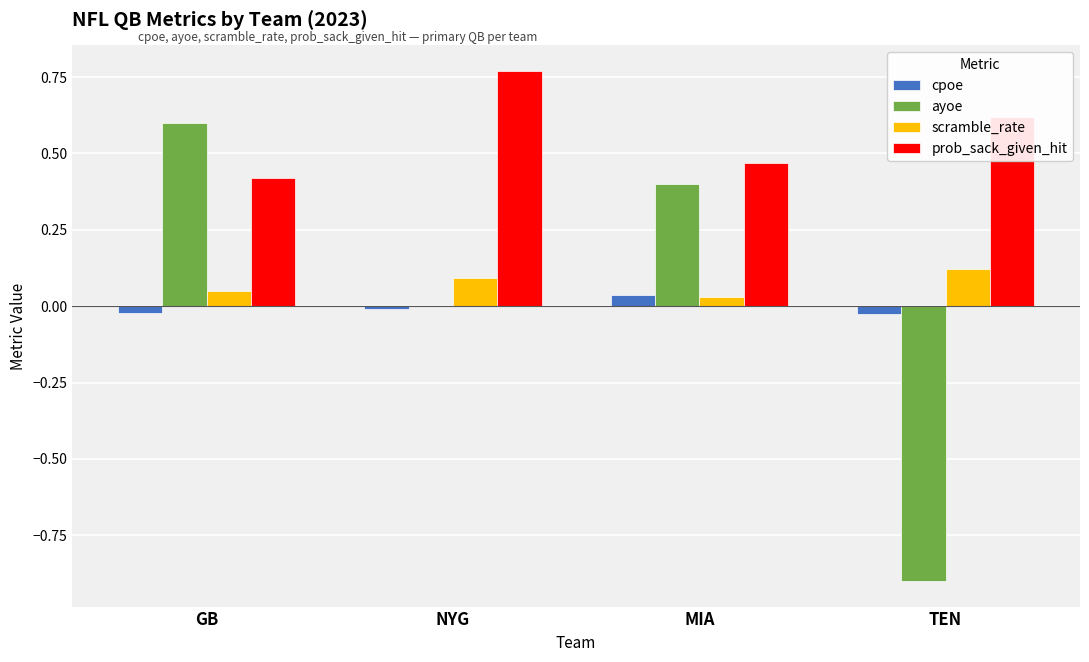

At which category does the chart reach its peak across all series?

NYG